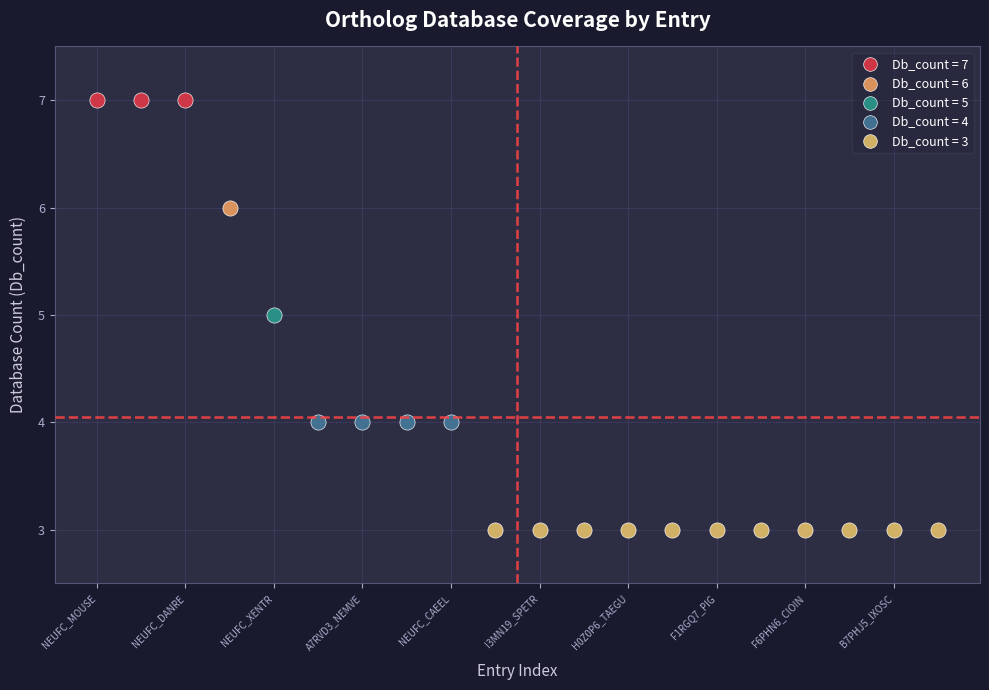

Which series contains the lowest Y value?

Db_count = 3